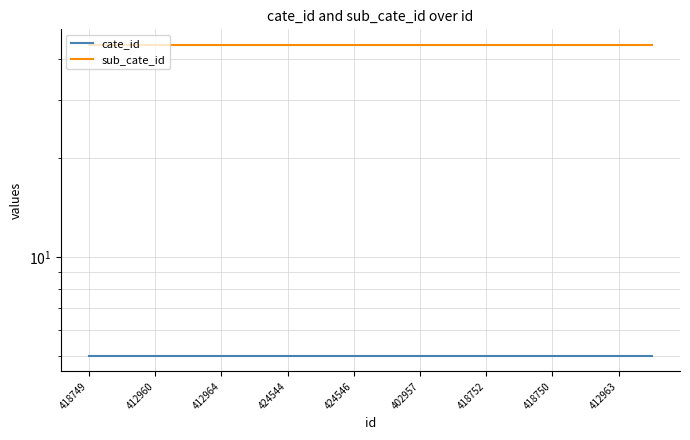

Is it true that sub_cate_id equals 62 at 9?

False